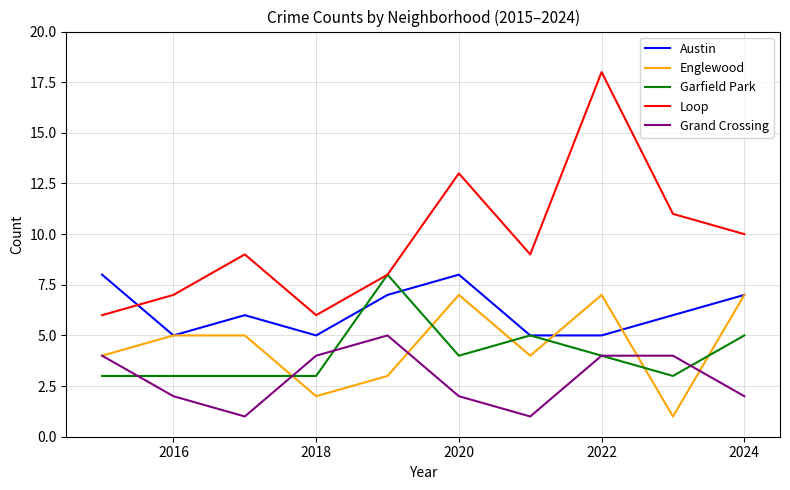

What is the maximum value for Englewood?

7